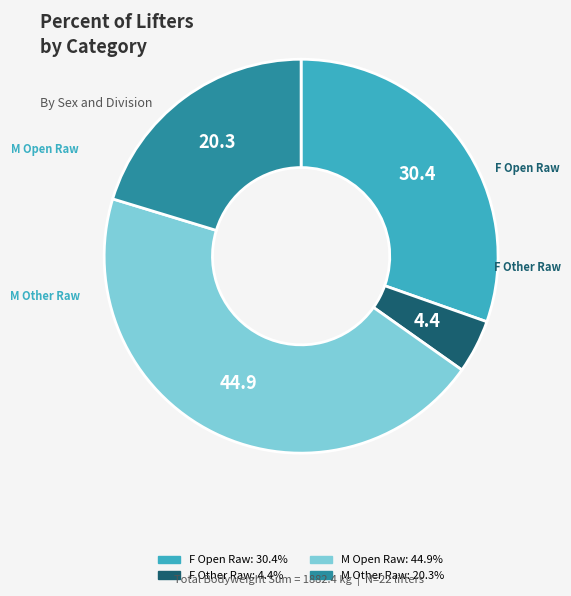

Does any single category account for the majority?

No